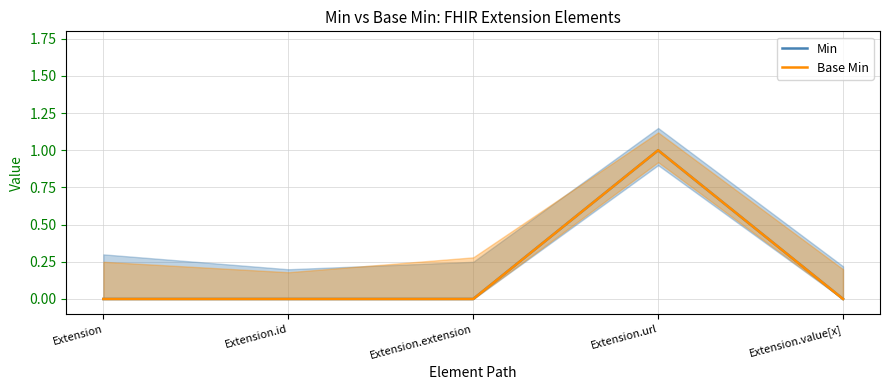

True or false: Min and Base Min intersect in this chart.

False